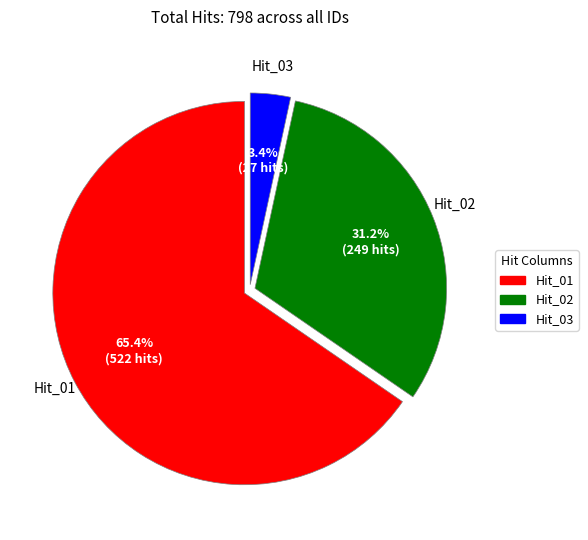

How many segments does this pie chart have?

3